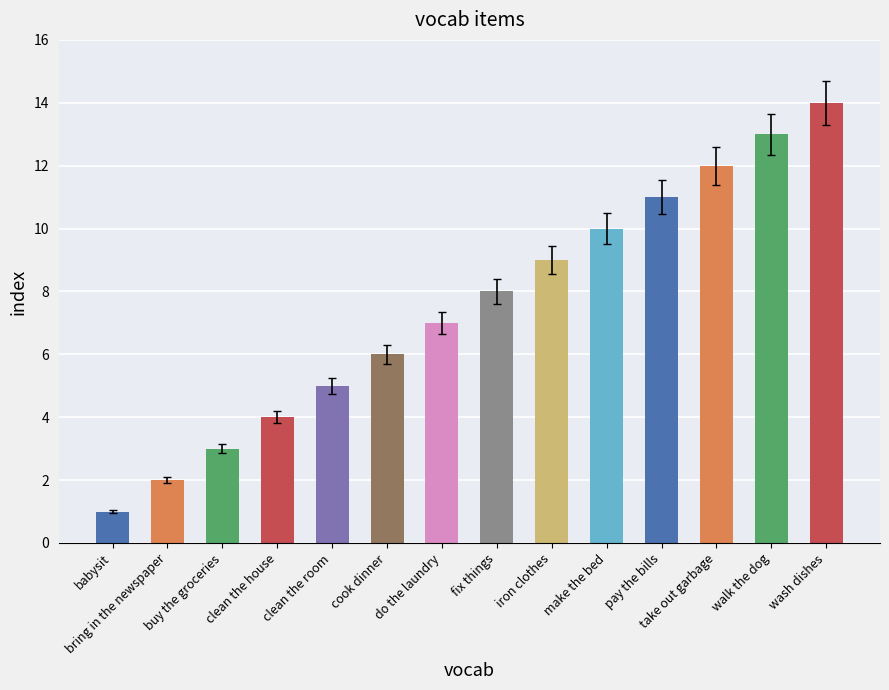

True or false: the data shows 1 at babysit.

True